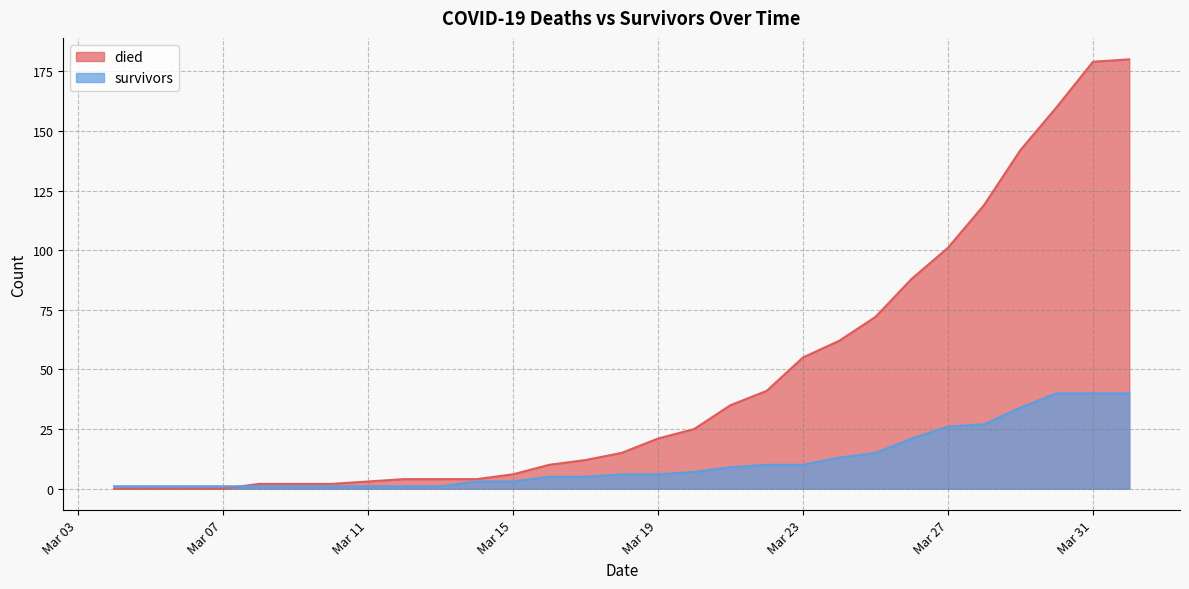

List the series in order of their overall mean, lowest first.

survivors, died